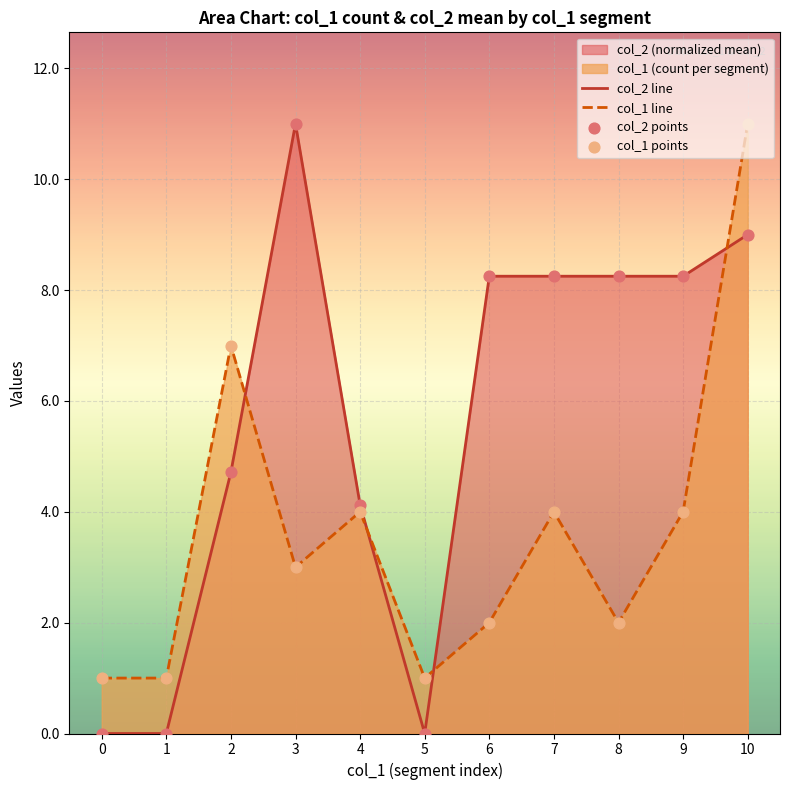

Which series has the largest total across all categories?

col_2 line